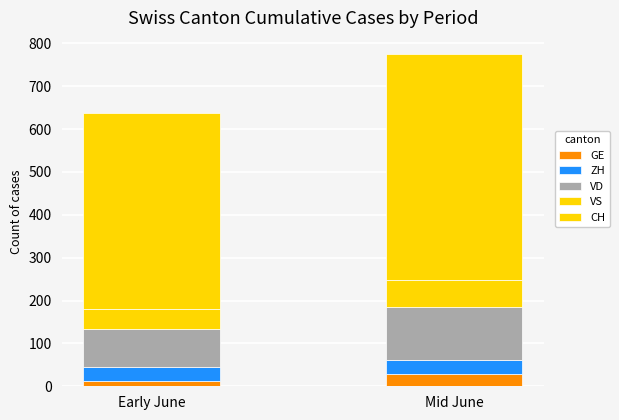

The value of ZH at Early June is 7. True or false?

False